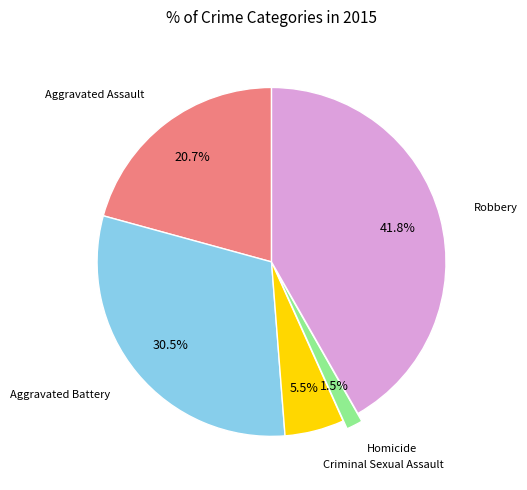

Is there any slice that represents more than half of the pie?

No